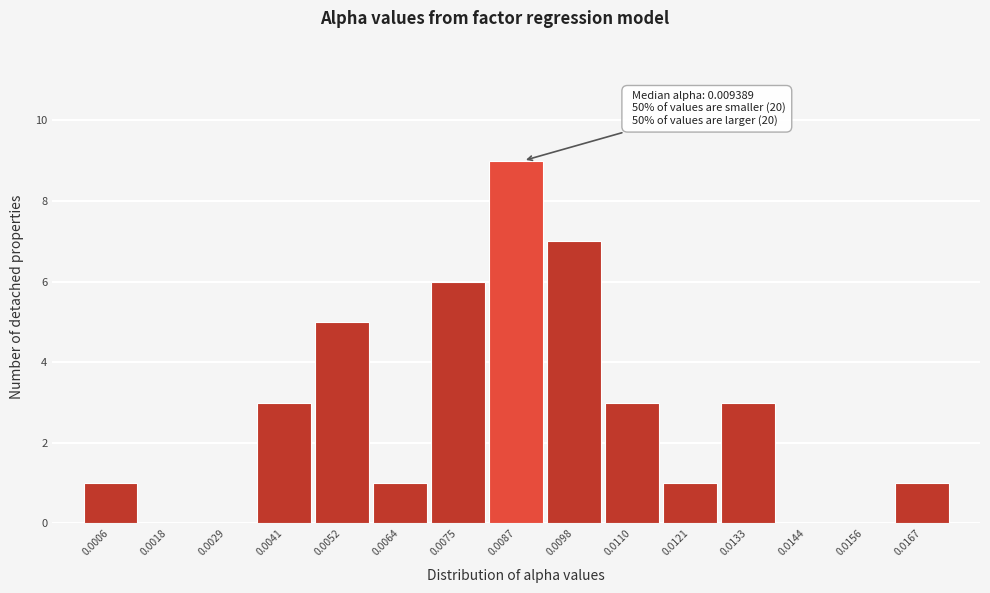

Reading left to right, what are all the values shown in this chart?

0.0006=1	0.0018=0	0.0029=0	0.0041=3	0.0052=5	0.0064=1	0.0075=6	0.0087=9	0.0098=7	0.0110=3	0.0121=1	0.0133=3	0.0144=0	0.0156=0	0.0167=1